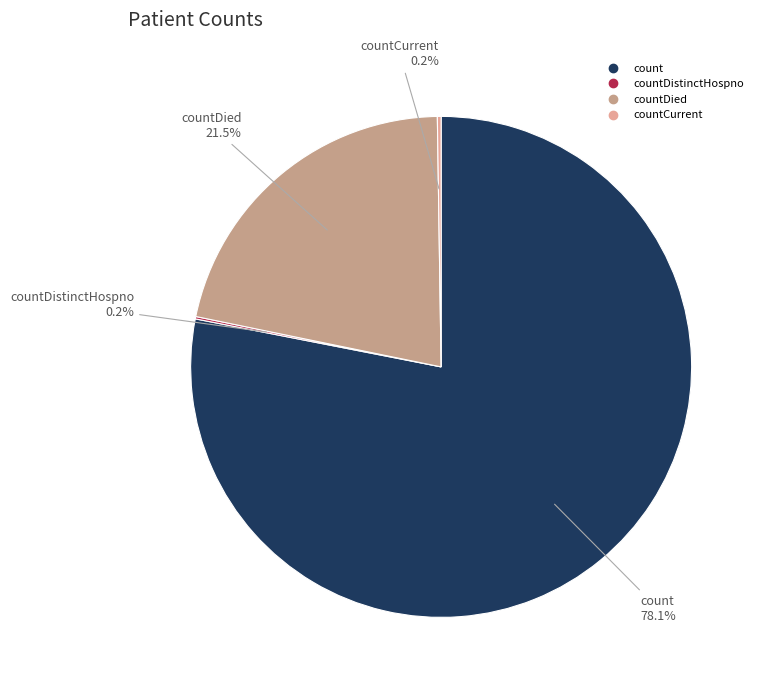

What is the majority slice?

count